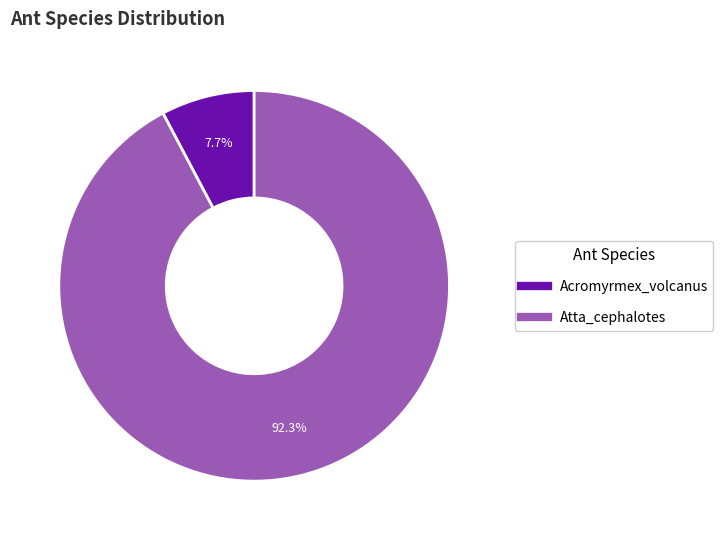

How many segments does this pie chart have?

2